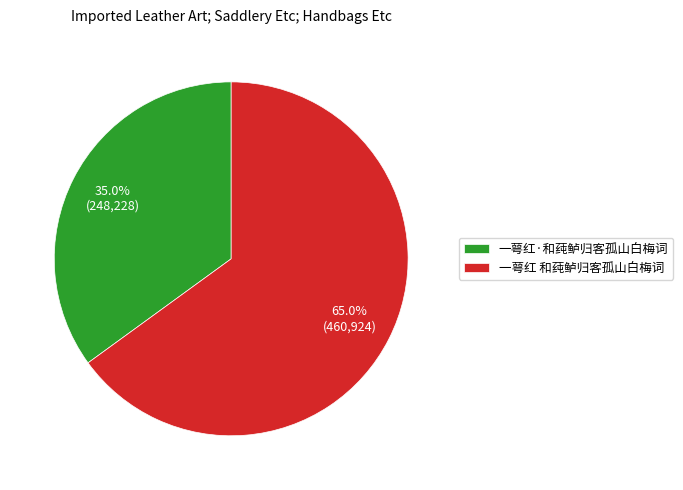

Does any single category account for the majority?

Yes